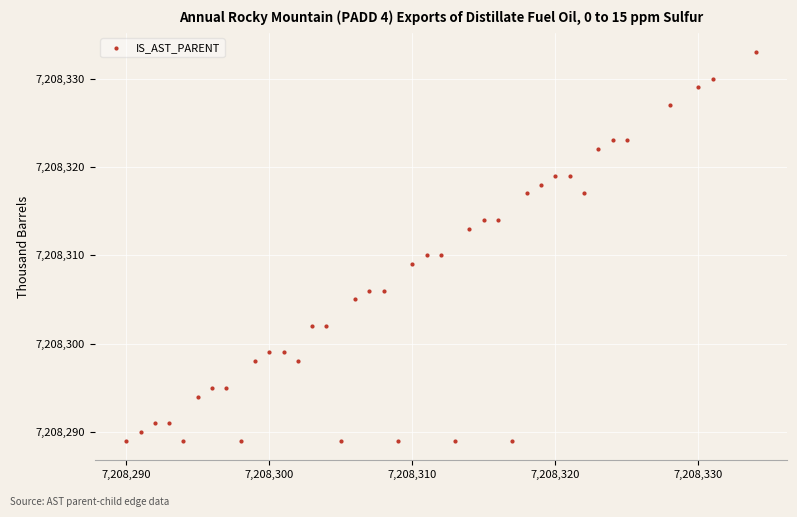

What is the range of X values (max minus min)?

44